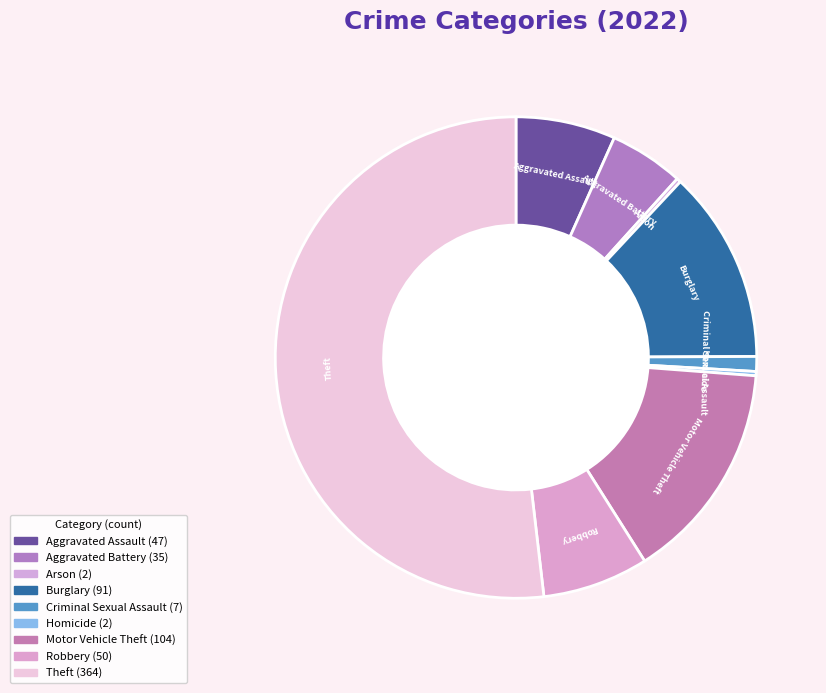

Does any single category account for the majority?

Yes